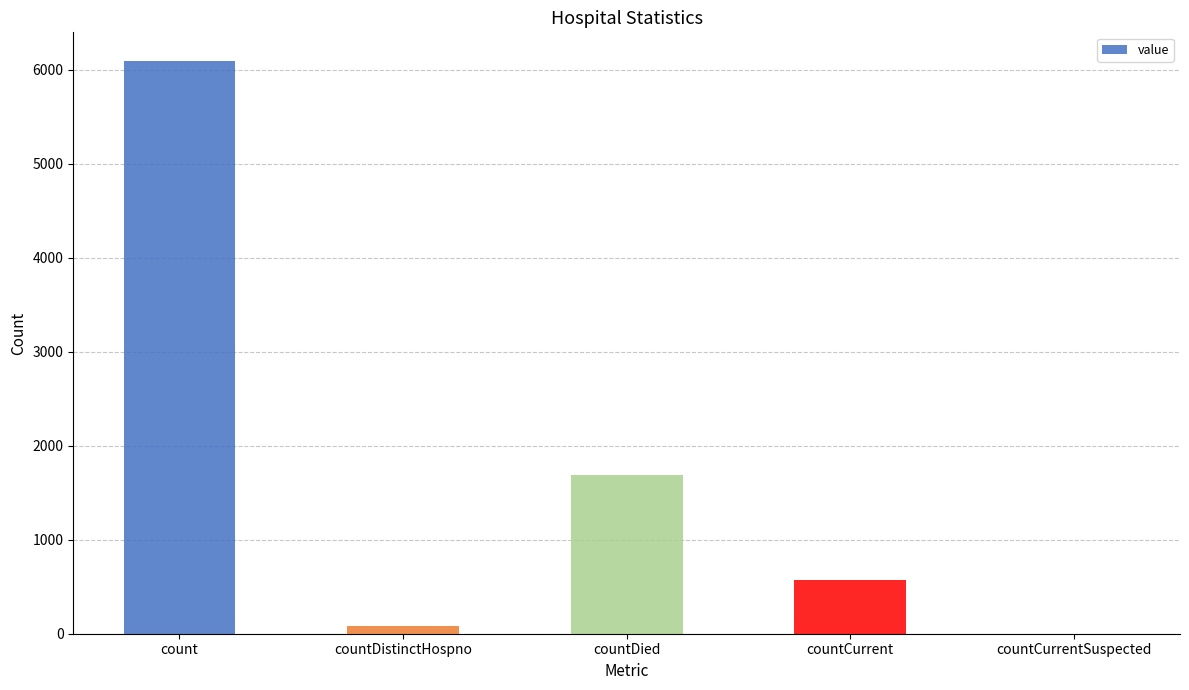

Where is the data nearest to the value 3047?

countDied